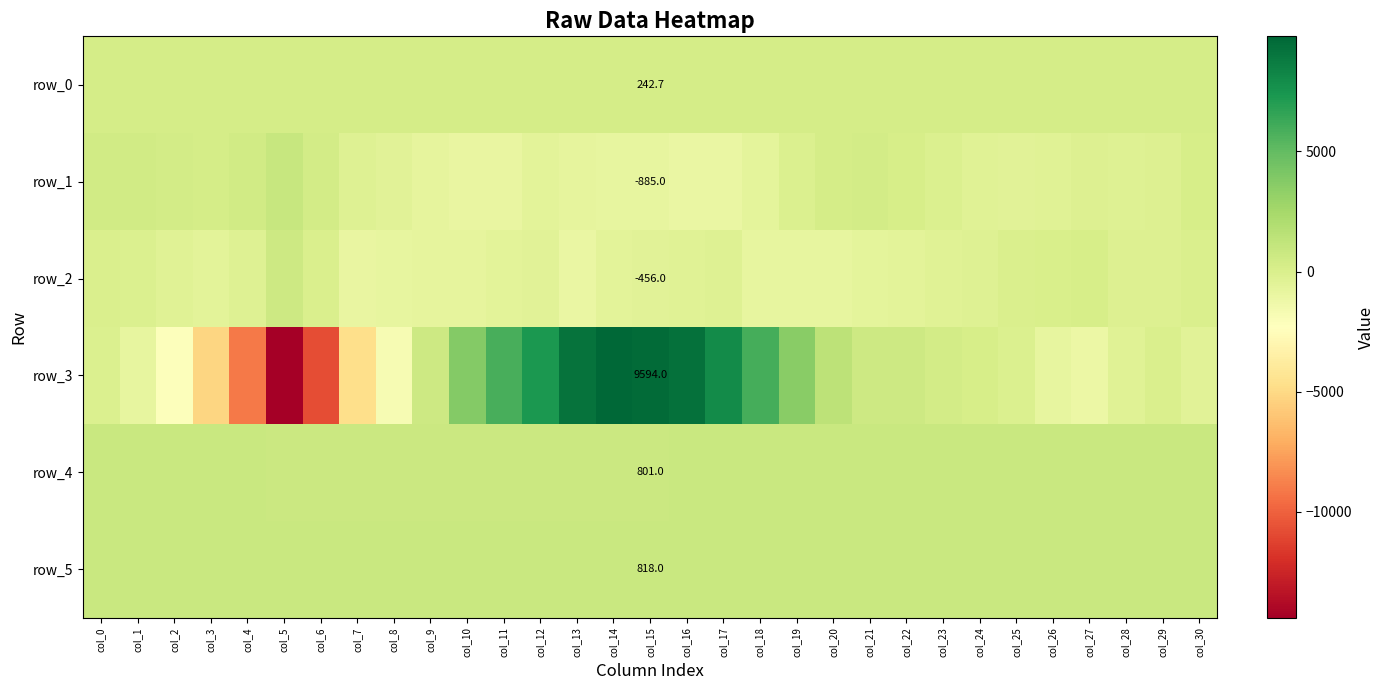

Which series has the largest range (max minus min)?

row_3